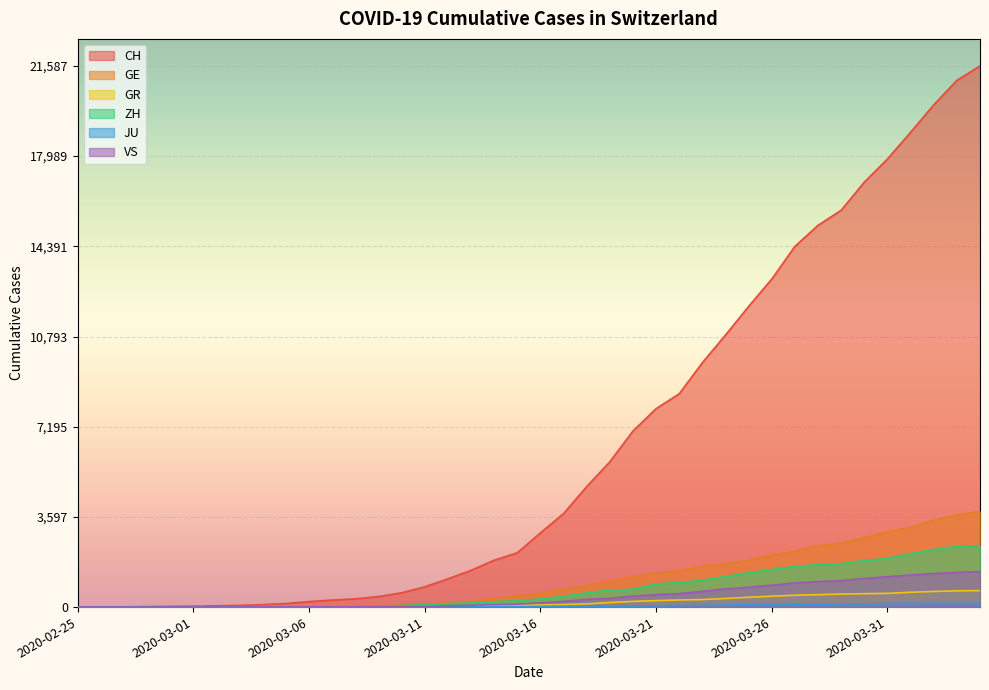

Reading left to right, transcribe all the data shown in this chart.

CH: 2020-02-25=0	2020-02-26=4	2020-02-27=8	2020-02-28=20	2020-02-29=30	2020-03-01=36	2020-03-02=50	2020-03-03=69	2020-03-04=97	2020-03-05=142	2020-03-06=219	2020-03-07=280	2020-03-08=327	2020-03-09=419	2020-03-10=570	2020-03-11=807	2020-03-12=1125	2020-03-13=1463	2020-03-14=1870	2020-03-15=2165	2020-03-16=2959	2020-03-17=3727	2020-03-18=4807	2020-03-19=5794	2020-03-20=7022	2020-03-21=7915	2020-03-22=8509	2020-03-23=9749	2020-03-24=10853	2020-03-25=11994	2020-03-26=13085	2020-03-27=14388	2020-03-28=15229	2020-03-29=15831	2020-03-30=16951	2020-03-31=17876	2020-04-01=18940	2020-04-02=20034	2020-04-03=21011	2020-04-04=21587
GE: 2020-02-25=0	2020-02-26=1	2020-02-27=1	2020-02-28=5	2020-02-29=9	2020-03-01=10	2020-03-02=11	2020-03-03=14	2020-03-04=16	2020-03-05=20	2020-03-06=30	2020-03-07=43	2020-03-08=45	2020-03-09=60	2020-03-10=80	2020-03-11=114	2020-03-12=155	2020-03-13=227	2020-03-14=351	2020-03-15=435	2020-03-16=556	2020-03-17=710	2020-03-18=863	2020-03-19=1041	2020-03-20=1212	2020-03-21=1350	2020-03-22=1453	2020-03-23=1611	2020-03-24=1729	2020-03-25=1870	2020-03-26=2073	2020-03-27=2231	2020-03-28=2436	2020-03-29=2547	2020-03-30=2761	2020-03-31=3003	2020-04-01=3180	2020-04-02=3469	2020-04-03=3678	2020-04-04=3816
GR: 2020-02-25=0	2020-02-26=2	2020-02-27=2	2020-02-28=6	2020-02-29=6	2020-03-01=6	2020-03-02=9	2020-03-03=9	2020-03-04=12	2020-03-05=14	2020-03-06=16	2020-03-07=17	2020-03-08=18	2020-03-09=18	2020-03-10=22	2020-03-11=31	2020-03-12=43	2020-03-13=53	2020-03-14=56	2020-03-15=71	2020-03-16=84	2020-03-17=101	2020-03-18=128	2020-03-19=182	2020-03-20=226	2020-03-21=258	2020-03-22=284	2020-03-23=300	2020-03-24=343	2020-03-25=393	2020-03-26=433	2020-03-27=474	2020-03-28=495	2020-03-29=519	2020-03-30=535	2020-03-31=547	2020-04-01=592	2020-04-02=622	2020-04-03=649	2020-04-04=657
ZH: 2020-02-25=0	2020-02-26=0	2020-02-27=2	2020-02-28=2	2020-02-29=6	2020-03-01=7	2020-03-02=10	2020-03-03=13	2020-03-04=15	2020-03-05=23	2020-03-06=29	2020-03-07=34	2020-03-08=40	2020-03-09=49	2020-03-10=62	2020-03-11=101	2020-03-12=140	2020-03-13=163	2020-03-14=218	2020-03-15=250	2020-03-16=326	2020-03-17=429	2020-03-18=568	2020-03-19=679	2020-03-20=711	2020-03-21=922	2020-03-22=981	2020-03-23=1070	2020-03-24=1216	2020-03-25=1362	2020-03-26=1494	2020-03-27=1621	2020-03-28=1695	2020-03-29=1727	2020-03-30=1853	2020-03-31=1941	2020-04-01=2130	2020-04-02=2294	2020-04-03=2422	2020-04-04=2455
JU: 2020-02-25=0	2020-02-26=0	2020-02-27=1	2020-02-28=1	2020-02-29=1	2020-03-01=1	2020-03-02=1	2020-03-03=2	2020-03-04=2	2020-03-05=4	2020-03-06=4	2020-03-07=5	2020-03-08=5	2020-03-09=7	2020-03-10=7	2020-03-11=7	2020-03-12=12	2020-03-13=17	2020-03-14=18	2020-03-15=19	2020-03-16=25	2020-03-17=29	2020-03-18=32	2020-03-19=36	2020-03-20=44	2020-03-21=54	2020-03-22=61	2020-03-23=69	2020-03-24=82	2020-03-25=92	2020-03-26=100	2020-03-27=114	2020-03-28=119	2020-03-29=127	2020-03-30=128	2020-03-31=140	2020-04-01=145	2020-04-02=149	2020-04-03=149	2020-04-04=154
VS: 2020-02-25=0	2020-02-26=0	2020-02-27=0	2020-02-28=1	2020-02-29=1	2020-03-01=2	2020-03-02=3	2020-03-03=3	2020-03-04=4	2020-03-05=5	2020-03-06=6	2020-03-07=7	2020-03-08=12	2020-03-09=17	2020-03-10=22	2020-03-11=30	2020-03-12=53	2020-03-13=76	2020-03-14=98	2020-03-15=115	2020-03-16=172	2020-03-17=225	2020-03-18=312	2020-03-19=349	2020-03-20=436	2020-03-21=498	2020-03-22=535	2020-03-23=628	2020-03-24=728	2020-03-25=793	2020-03-26=874	2020-03-27=968	2020-03-28=1017	2020-03-29=1055	2020-03-30=1144	2020-03-31=1211	2020-04-01=1282	2020-04-02=1334	2020-04-03=1385	2020-04-04=1418